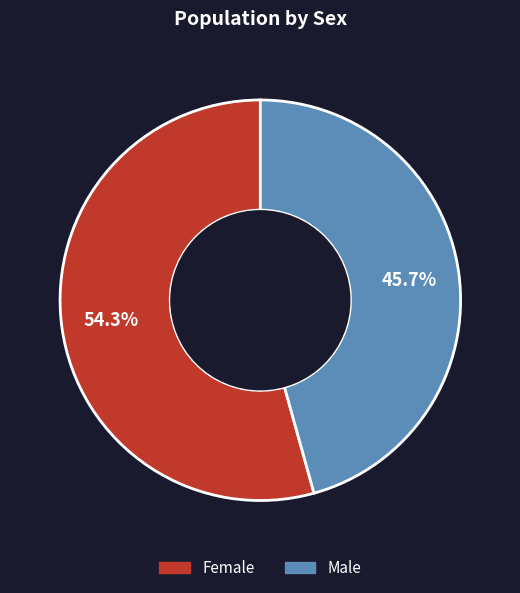

To the nearest percent, what is the difference between the Female and Male slice percentages?

9%